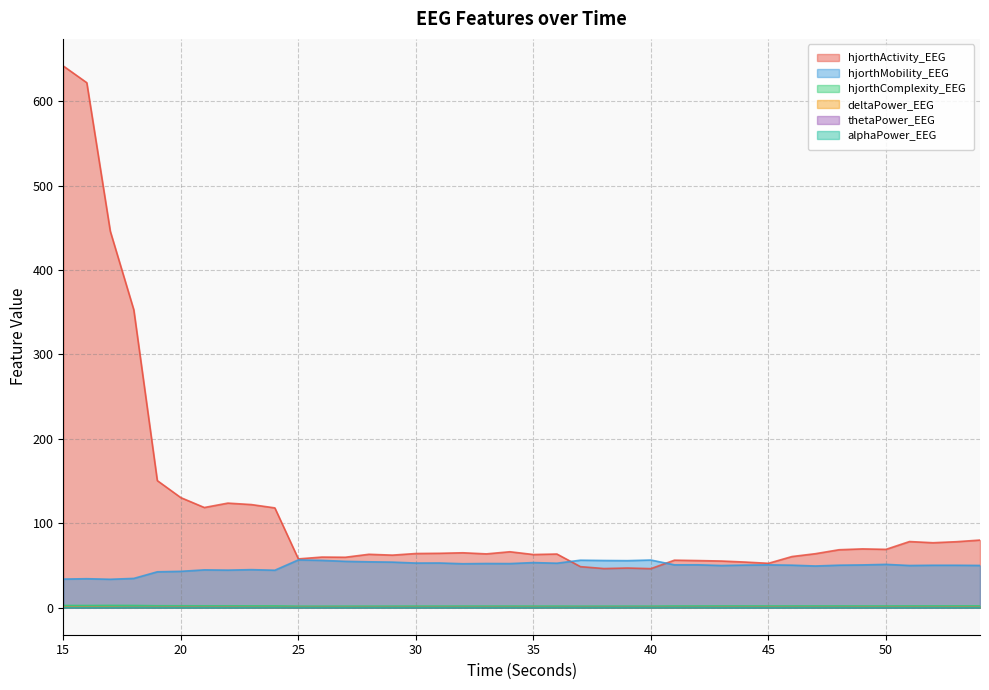

Reading left to right, extract all data points from this chart.

hjorthActivity_EEG: 15=641.6	16=621.8	17=445.9	18=352.8	19=150.5	20=130.3	21=118.6	22=123.8	23=122.1	24=118.2	25=57.8	26=59.9	27=59.7	28=63.2	29=62.2	30=64.1	31=64.4	32=65.0	33=63.7	34=66.2	35=62.9	36=63.5	37=48.6	38=46.3	39=46.9	40=46.2	41=56.2	42=55.8	43=55.2	44=54.0	45=52.5	46=60.5	47=63.9	48=68.6	49=69.6	50=69.0	51=78.3	52=76.9	53=78.1	54=80.0
hjorthMobility_EEG: 15=33.8	16=34.3	17=33.6	18=34.6	19=42.5	20=43.0	21=44.7	22=44.4	23=45.0	24=44.3	25=56.6	26=56.0	27=54.9	28=54.3	29=53.9	30=52.8	31=52.9	32=52.0	33=52.3	34=52.2	35=53.4	36=52.6	37=56.2	38=55.9	39=55.7	40=56.4	41=50.7	42=50.7	43=49.9	44=50.4	45=50.7	46=50.3	47=49.3	48=50.3	49=50.6	50=51.3	51=49.9	52=50.2	53=50.2	54=50.0
hjorthComplexity_EEG: 15=2.6	16=2.5	17=2.7	18=2.6	19=2.2	20=2.2	21=2.2	22=2.2	23=2.1	24=2.1	25=1.7	26=1.7	27=1.8	28=1.8	29=1.8	30=1.8	31=1.8	32=1.9	33=1.9	34=1.9	35=1.8	36=1.8	37=1.8	38=1.8	39=1.8	40=1.8	41=2.0	42=2.0	43=2.0	44=2.0	45=2.0	46=2.0	47=2.0	48=2.0	49=2.0	50=2.0	51=2.1	52=2.1	53=2.1	54=2.1
deltaPower_EEG: 15=0.8	16=0.8	17=0.7	18=0.4	19=0.5	20=0.7	21=0.5	22=0.7	23=0.4	24=0.3	25=0.5	26=0.5	27=0.5	28=0.5	29=0.5	30=0.6	31=0.5	32=0.6	33=0.6	34=0.5	35=0.5	36=0.3	37=0.5	38=0.4	39=0.5	40=0.4	41=0.4	42=0.3	43=0.6	44=0.6	45=0.6	46=0.5	47=0.5	48=0.5	49=0.6	50=0.6	51=0.6	52=0.5	53=0.7	54=0.6
thetaPower_EEG: 15=0.1	16=0.1	17=0.1	18=0.1	19=0.2	20=0.3	21=0.2	22=0.3	23=0.2	24=0.1	25=0.2	26=0.2	27=0.2	28=0.2	29=0.2	30=0.2	31=0.3	32=0.2	33=0.3	34=0.2	35=0.2	36=0.2	37=0.3	38=0.3	39=0.3	40=0.3	41=0.2	42=0.2	43=0.2	44=0.2	45=0.3	46=0.2	47=0.2	48=0.2	49=0.2	50=0.2	51=0.2	52=0.2	53=0.2	54=0.2
alphaPower_EEG: 15=0.1	16=0.1	17=0.0	18=0.0	19=0.0	20=0.1	21=0.0	22=0.1	23=0.0	24=0.1	25=0.1	26=0.1	27=0.1	28=0.1	29=0.1	30=0.1	31=0.1	32=0.1	33=0.1	34=0.1	35=0.1	36=0.1	37=0.1	38=0.1	39=0.1	40=0.1	41=0.1	42=0.1	43=0.1	44=0.1	45=0.1	46=0.1	47=0.1	48=0.0	49=0.1	50=0.1	51=0.1	52=0.1	53=0.1	54=0.1